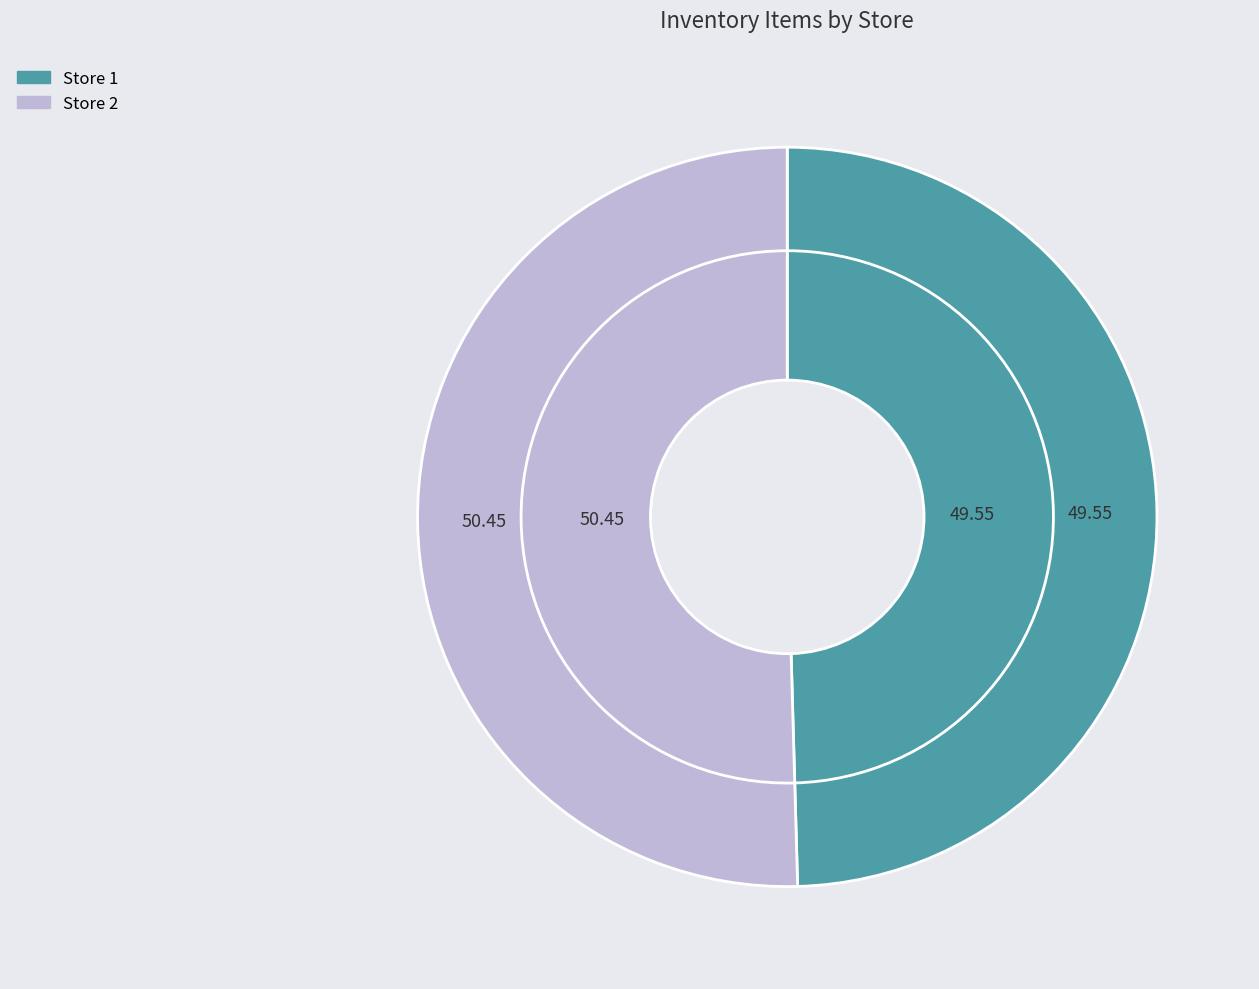

Is there any slice that represents more than half of the pie?

Yes